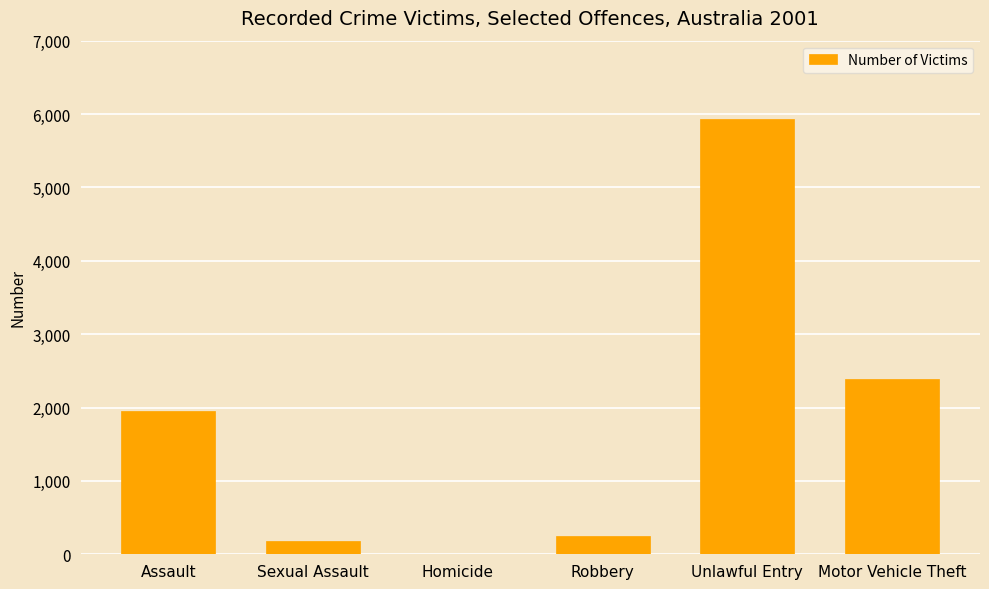

Reading left to right, transcribe all the data shown in this chart.

1955	179	3	255	5931	2383